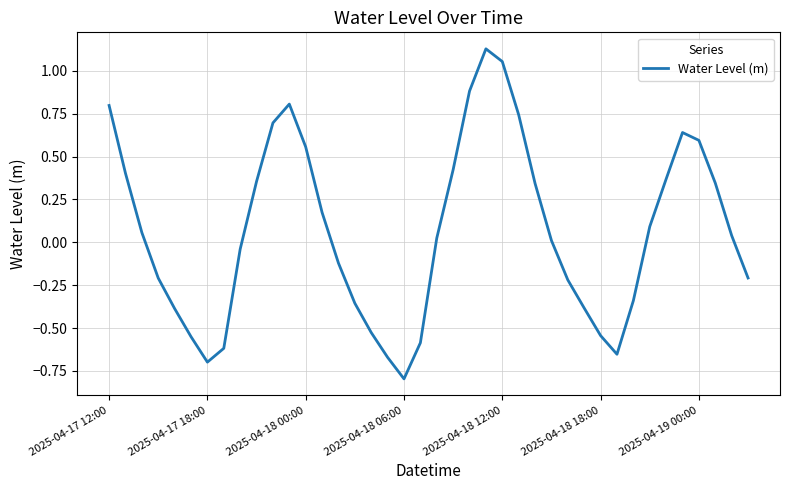

What is the smallest value displayed?

-0.8